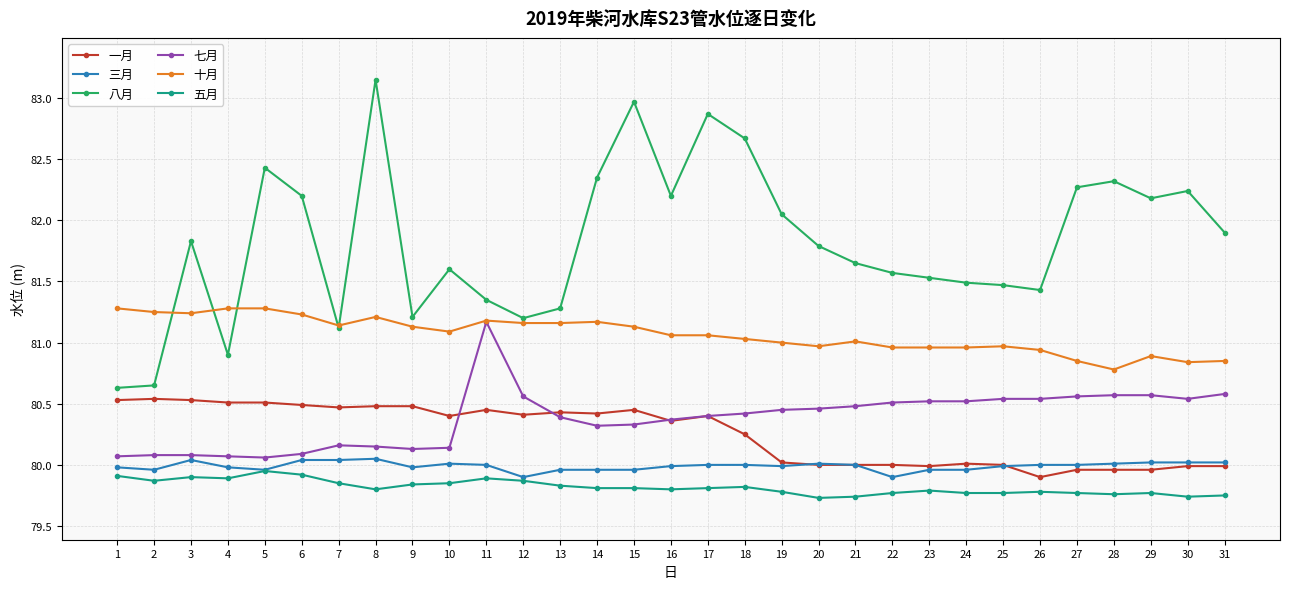

Is it true that 七月 equals 80.5 at 23?

True